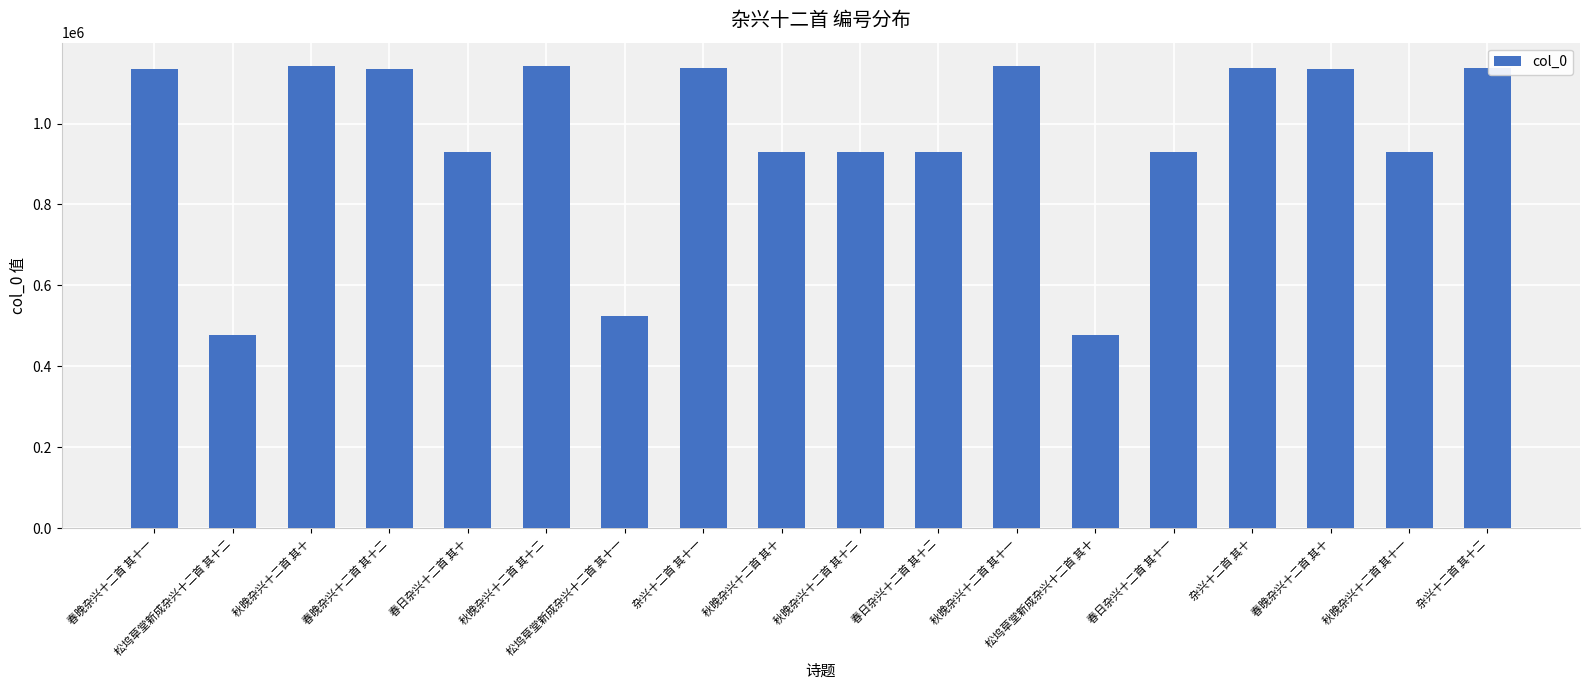

At which label is the value closest to 809723?

春日杂兴十二首 其十一